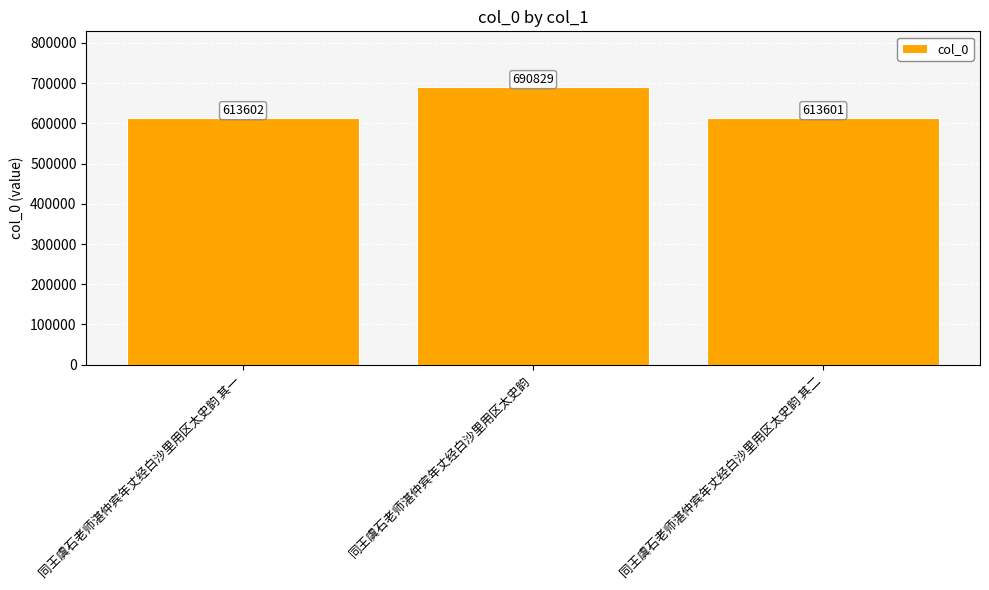

What is the label of the 2nd bar from the left?

同王虞石老师湛仲宾年丈经白沙里用区太史韵